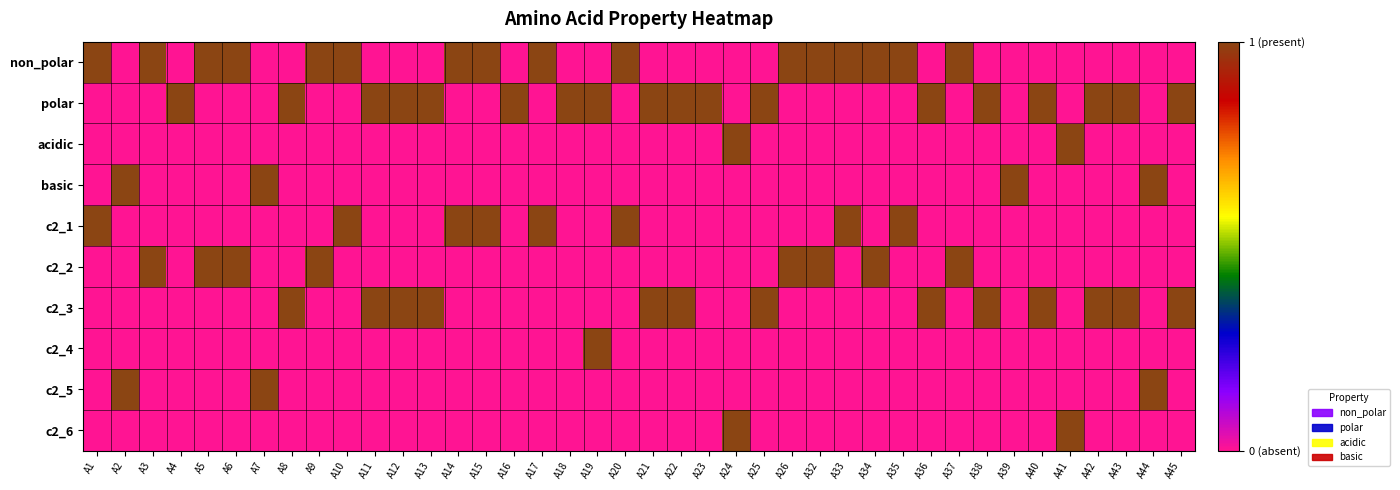

Reading left to right, extract all data points from this chart.

non_polar: A1=1	A2=0	A3=1	A4=0	A5=1	A6=1	A7=0	A8=0	A9=1	A10=1	A11=0	A12=0	A13=0	A14=1	A15=1	A16=0	A17=1	A18=0	A19=0	A20=1	A21=0	A22=0	A23=0	A24=0	A25=0	A26=1	A32=1	A33=1	A34=1	A35=1	A36=0	A37=1	A38=0	A39=0	A40=0	A41=0	A42=0	A43=0	A44=0	A45=0
polar: A1=0	A2=0	A3=0	A4=1	A5=0	A6=0	A7=0	A8=1	A9=0	A10=0	A11=1	A12=1	A13=1	A14=0	A15=0	A16=1	A17=0	A18=1	A19=1	A20=0	A21=1	A22=1	A23=1	A24=0	A25=1	A26=0	A32=0	A33=0	A34=0	A35=0	A36=1	A37=0	A38=1	A39=0	A40=1	A41=0	A42=1	A43=1	A44=0	A45=1
acidic: A1=0	A2=0	A3=0	A4=0	A5=0	A6=0	A7=0	A8=0	A9=0	A10=0	A11=0	A12=0	A13=0	A14=0	A15=0	A16=0	A17=0	A18=0	A19=0	A20=0	A21=0	A22=0	A23=0	A24=1	A25=0	A26=0	A32=0	A33=0	A34=0	A35=0	A36=0	A37=0	A38=0	A39=0	A40=0	A41=1	A42=0	A43=0	A44=0	A45=0
basic: A1=0	A2=1	A3=0	A4=0	A5=0	A6=0	A7=1	A8=0	A9=0	A10=0	A11=0	A12=0	A13=0	A14=0	A15=0	A16=0	A17=0	A18=0	A19=0	A20=0	A21=0	A22=0	A23=0	A24=0	A25=0	A26=0	A32=0	A33=0	A34=0	A35=0	A36=0	A37=0	A38=0	A39=1	A40=0	A41=0	A42=0	A43=0	A44=1	A45=0
c2_1: A1=1	A2=0	A3=0	A4=0	A5=0	A6=0	A7=0	A8=0	A9=0	A10=1	A11=0	A12=0	A13=0	A14=1	A15=1	A16=0	A17=1	A18=0	A19=0	A20=1	A21=0	A22=0	A23=0	A24=0	A25=0	A26=0	A32=0	A33=1	A34=0	A35=1	A36=0	A37=0	A38=0	A39=0	A40=0	A41=0	A42=0	A43=0	A44=0	A45=0
c2_2: A1=0	A2=0	A3=1	A4=0	A5=1	A6=1	A7=0	A8=0	A9=1	A10=0	A11=0	A12=0	A13=0	A14=0	A15=0	A16=0	A17=0	A18=0	A19=0	A20=0	A21=0	A22=0	A23=0	A24=0	A25=0	A26=1	A32=1	A33=0	A34=1	A35=0	A36=0	A37=1	A38=0	A39=0	A40=0	A41=0	A42=0	A43=0	A44=0	A45=0
c2_3: A1=0	A2=0	A3=0	A4=0	A5=0	A6=0	A7=0	A8=1	A9=0	A10=0	A11=1	A12=1	A13=1	A14=0	A15=0	A16=0	A17=0	A18=0	A19=0	A20=0	A21=1	A22=1	A23=0	A24=0	A25=1	A26=0	A32=0	A33=0	A34=0	A35=0	A36=1	A37=0	A38=1	A39=0	A40=1	A41=0	A42=1	A43=1	A44=0	A45=1
c2_4: A1=0	A2=0	A3=0	A4=0	A5=0	A6=0	A7=0	A8=0	A9=0	A10=0	A11=0	A12=0	A13=0	A14=0	A15=0	A16=0	A17=0	A18=0	A19=1	A20=0	A21=0	A22=0	A23=0	A24=0	A25=0	A26=0	A32=0	A33=0	A34=0	A35=0	A36=0	A37=0	A38=0	A39=0	A40=0	A41=0	A42=0	A43=0	A44=0	A45=0
c2_5: A1=0	A2=1	A3=0	A4=0	A5=0	A6=0	A7=1	A8=0	A9=0	A10=0	A11=0	A12=0	A13=0	A14=0	A15=0	A16=0	A17=0	A18=0	A19=0	A20=0	A21=0	A22=0	A23=0	A24=0	A25=0	A26=0	A32=0	A33=0	A34=0	A35=0	A36=0	A37=0	A38=0	A39=0	A40=0	A41=0	A42=0	A43=0	A44=1	A45=0
c2_6: A1=0	A2=0	A3=0	A4=0	A5=0	A6=0	A7=0	A8=0	A9=0	A10=0	A11=0	A12=0	A13=0	A14=0	A15=0	A16=0	A17=0	A18=0	A19=0	A20=0	A21=0	A22=0	A23=0	A24=1	A25=0	A26=0	A32=0	A33=0	A34=0	A35=0	A36=0	A37=0	A38=0	A39=0	A40=0	A41=1	A42=0	A43=0	A44=0	A45=0